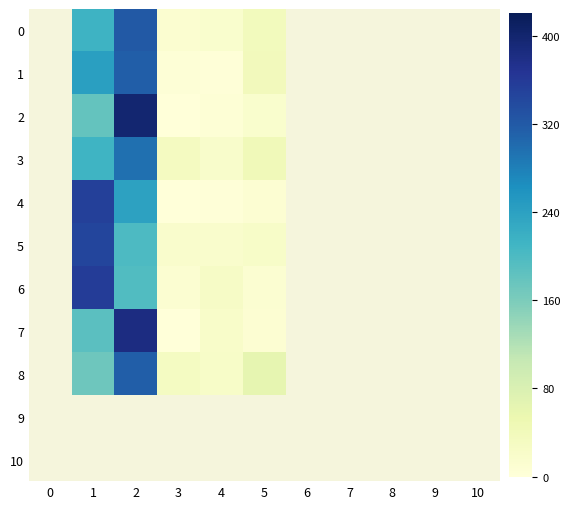

How many data points in 0 are above 321?

1